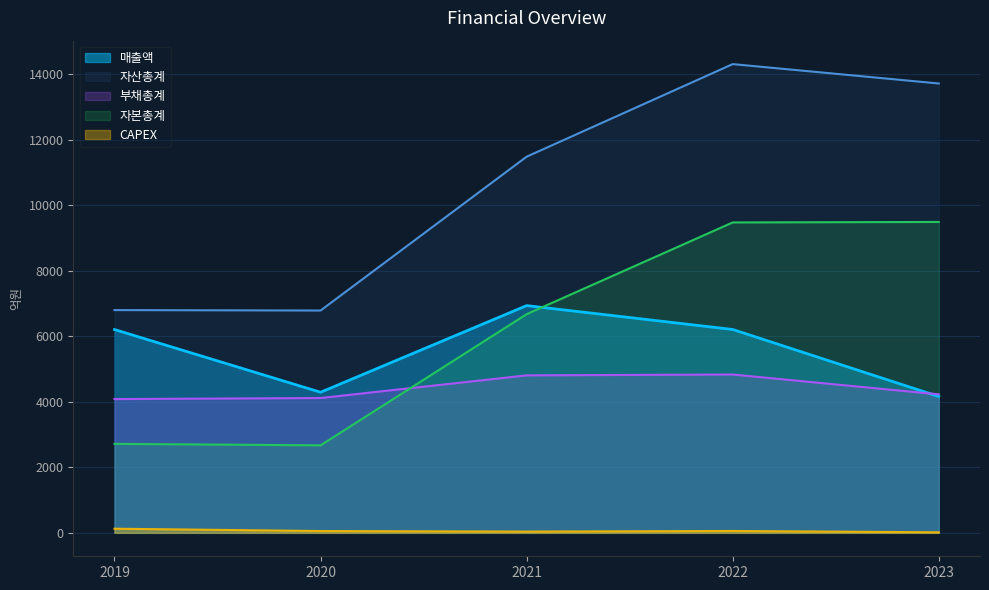

The value of 자본총계 at 2021 is 6678. True or false?

True